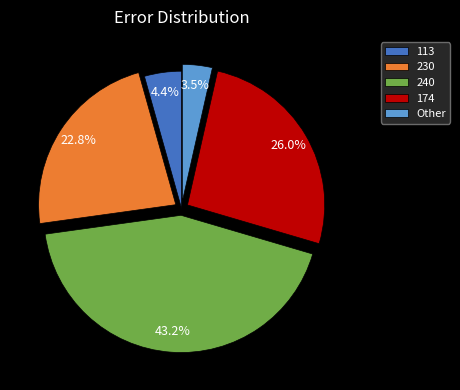

Is there any slice that represents more than half of the pie?

No